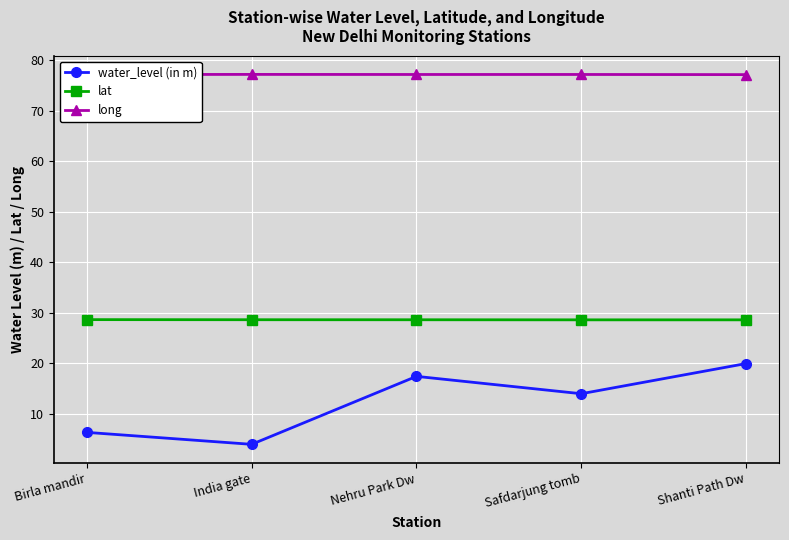

Count the number of categories in the chart.

5